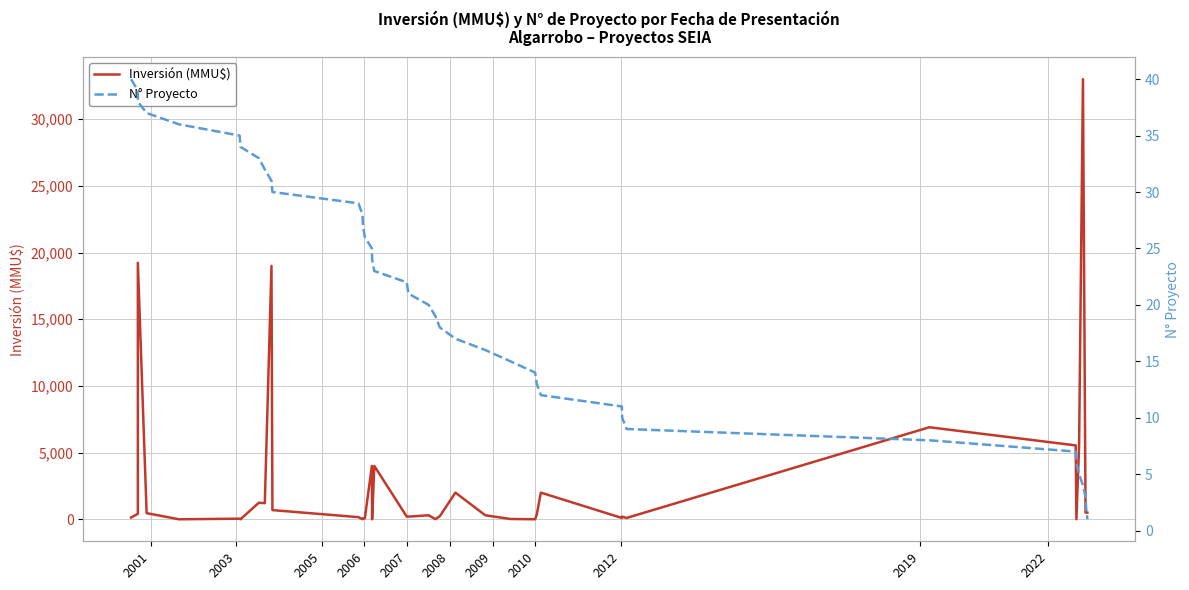

True or false: Inversión (MMU$) has a value of 17458 at 2007.

False